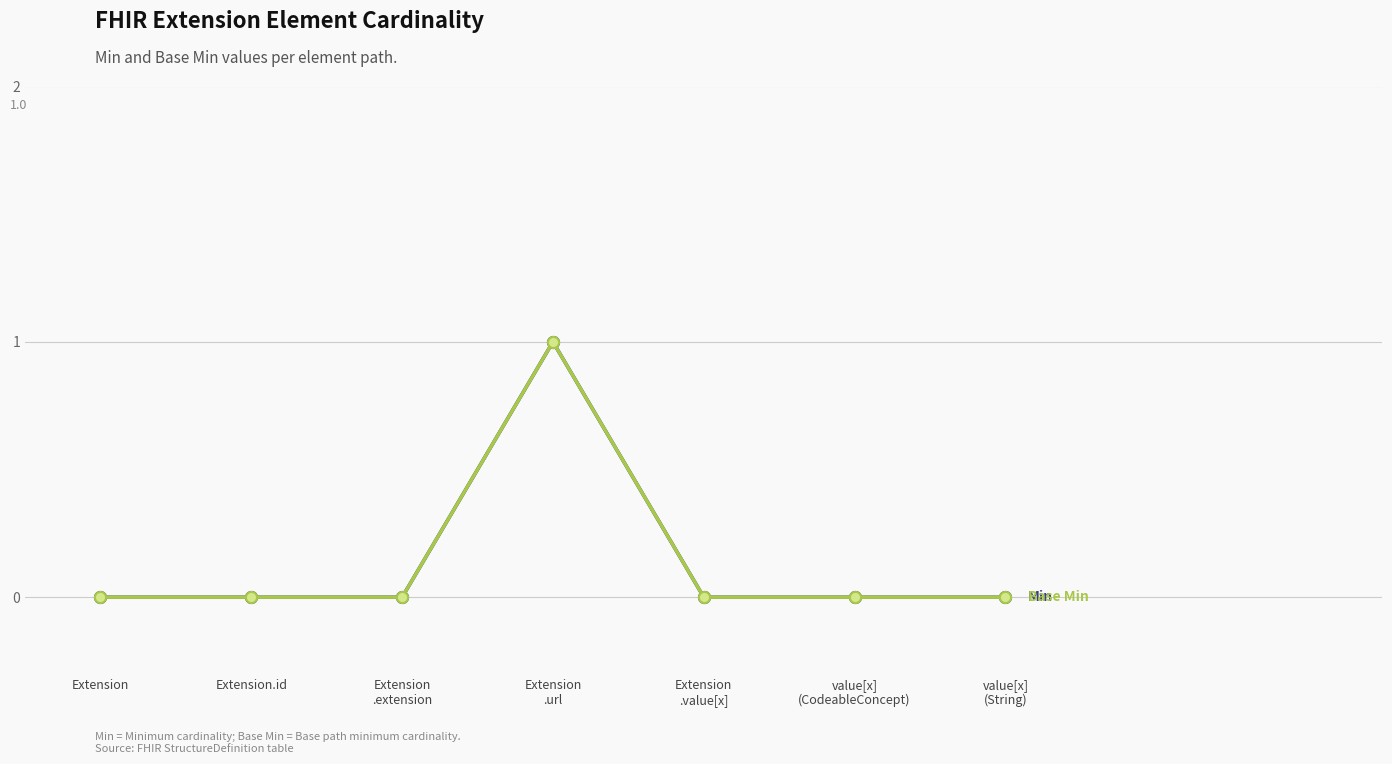

Is it true that Base Min equals 0 at Extension?

False